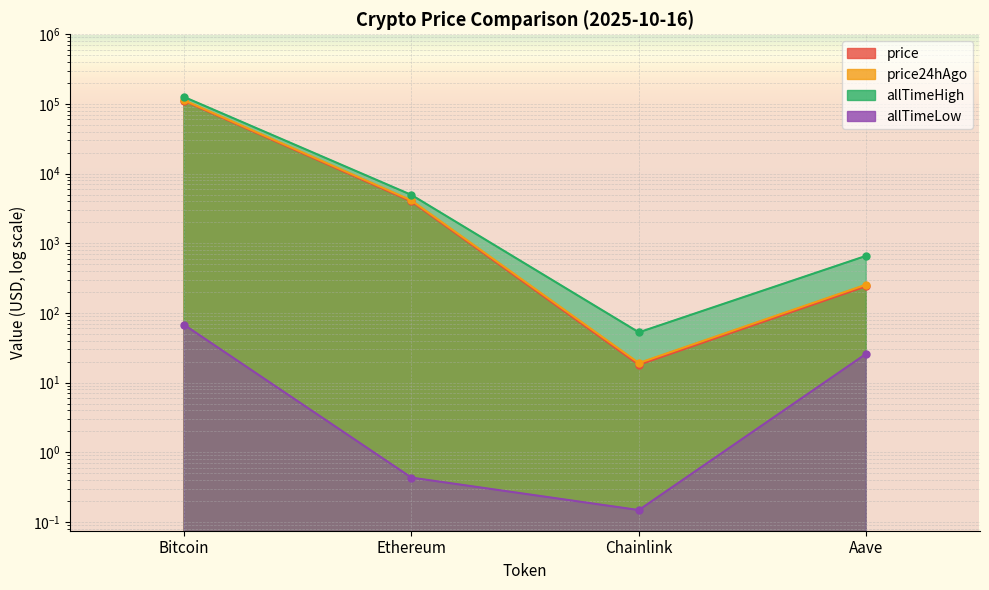

True or false: price24hAgo and allTimeHigh cross at least once.

False